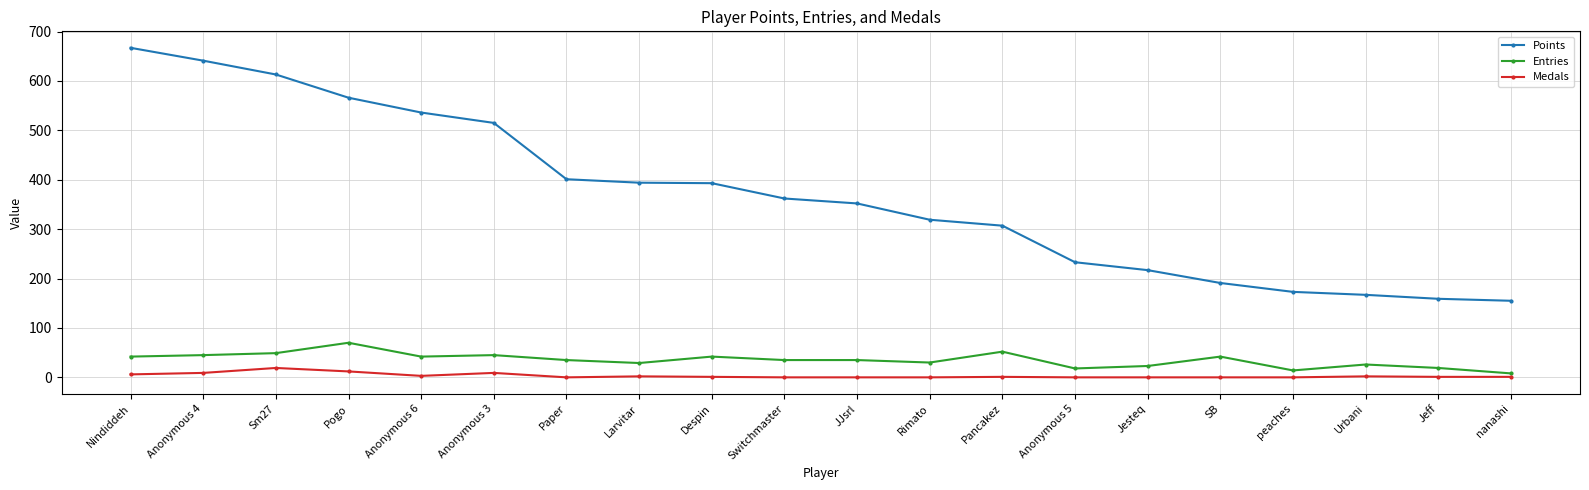

True or false: Medals and Points intersect in this chart.

False